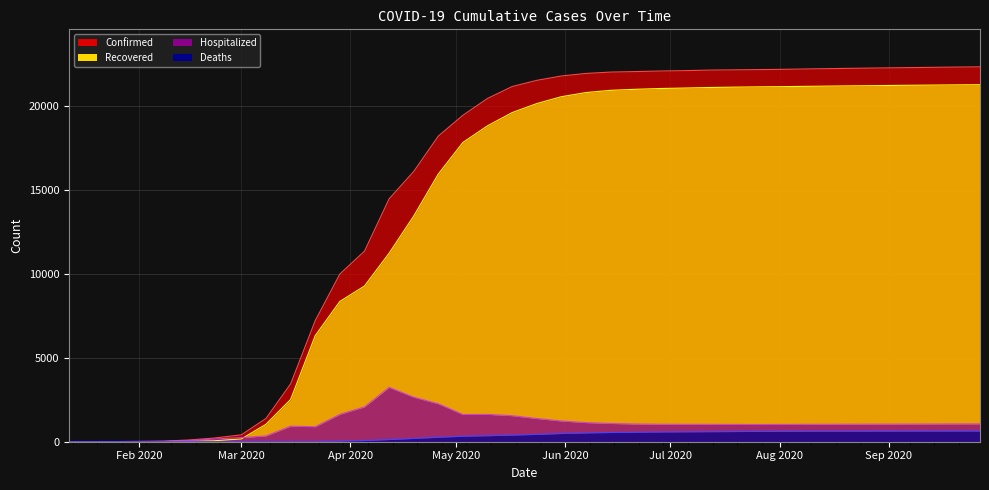

What is the spread (max minus min) of values at 09/27/2020?

21720